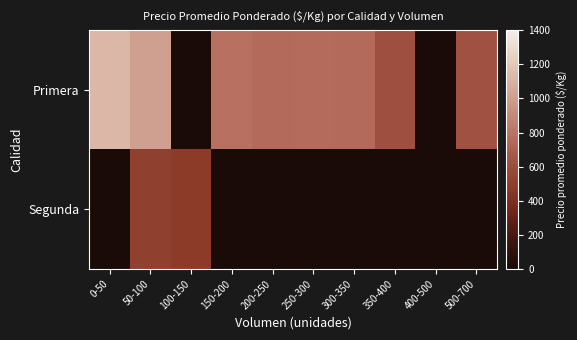

Which has a higher value, 200-250 or 300-350?

200-250